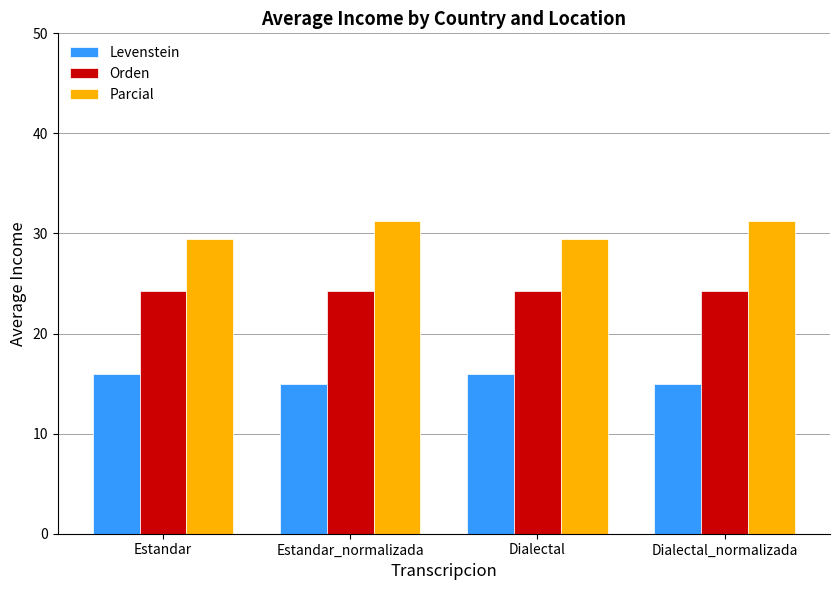

What is the maximum value for Levenstein?

16.0